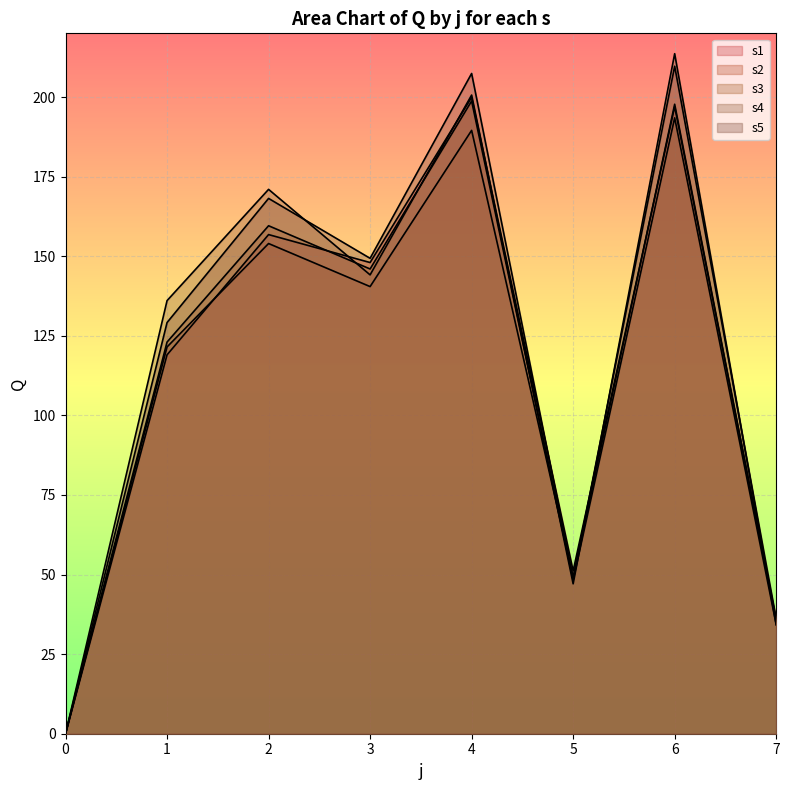

List the series in order of their peak value, highest first.

s4, s5, s1, s3, s2